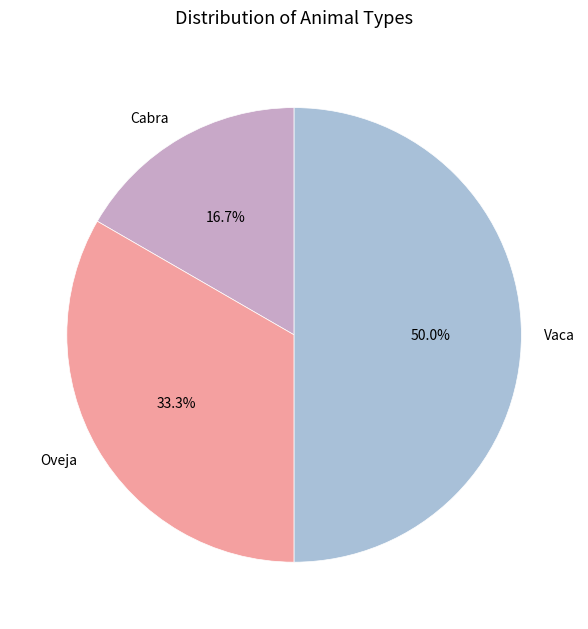

What percentage is the Vaca slice, to the nearest percent?

50%